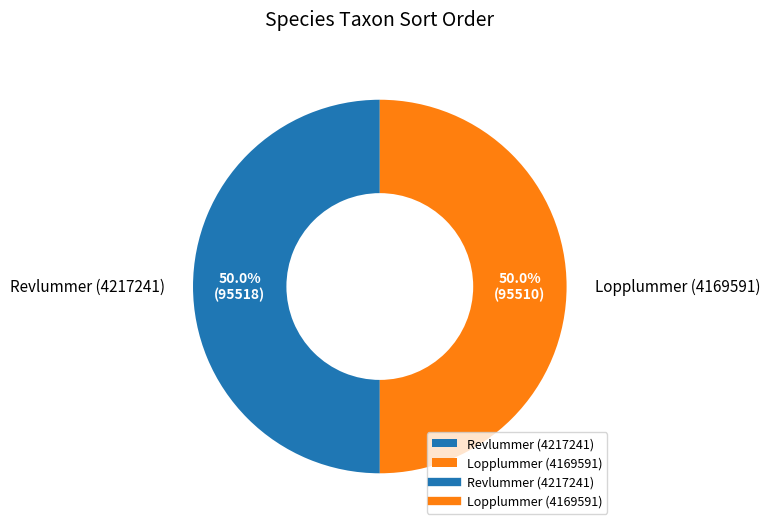

Approximately how many times larger is the value at Revlummer (4217241) compared to Lopplummer (4169591)?

1.0